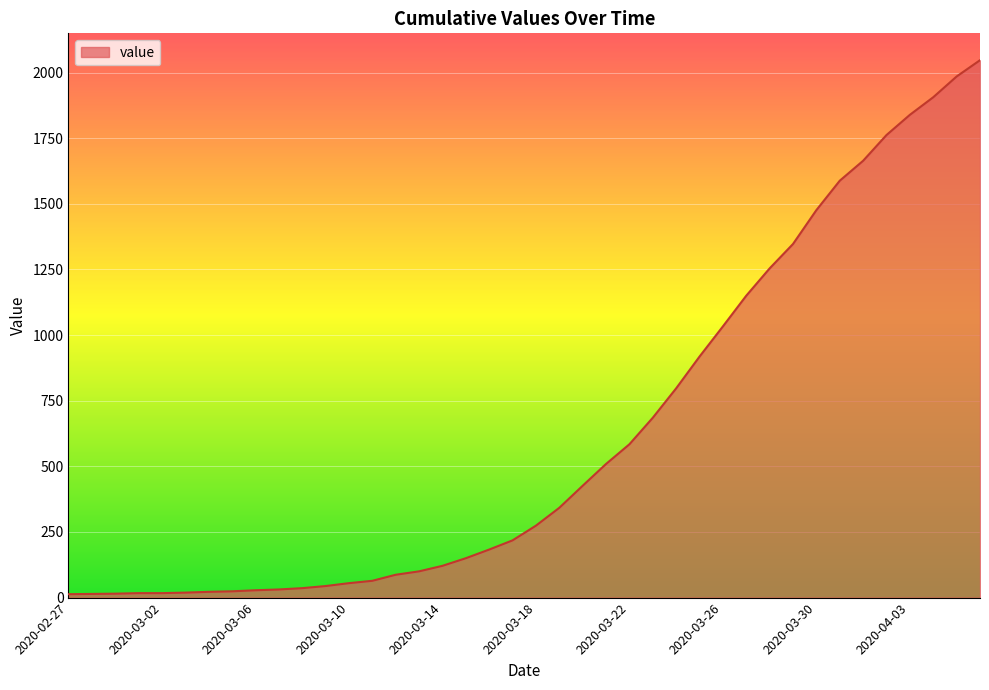

What is the difference between the maximum and minimum values?

2034